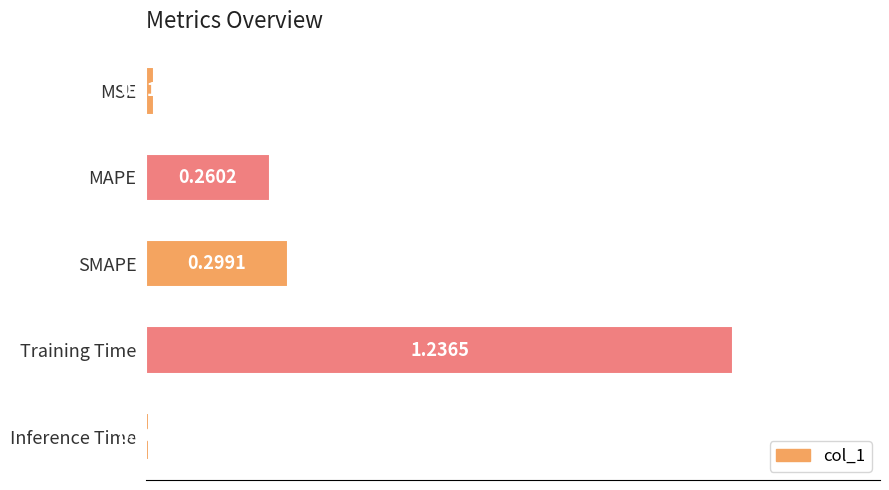

How many categories are shown in the chart?

5